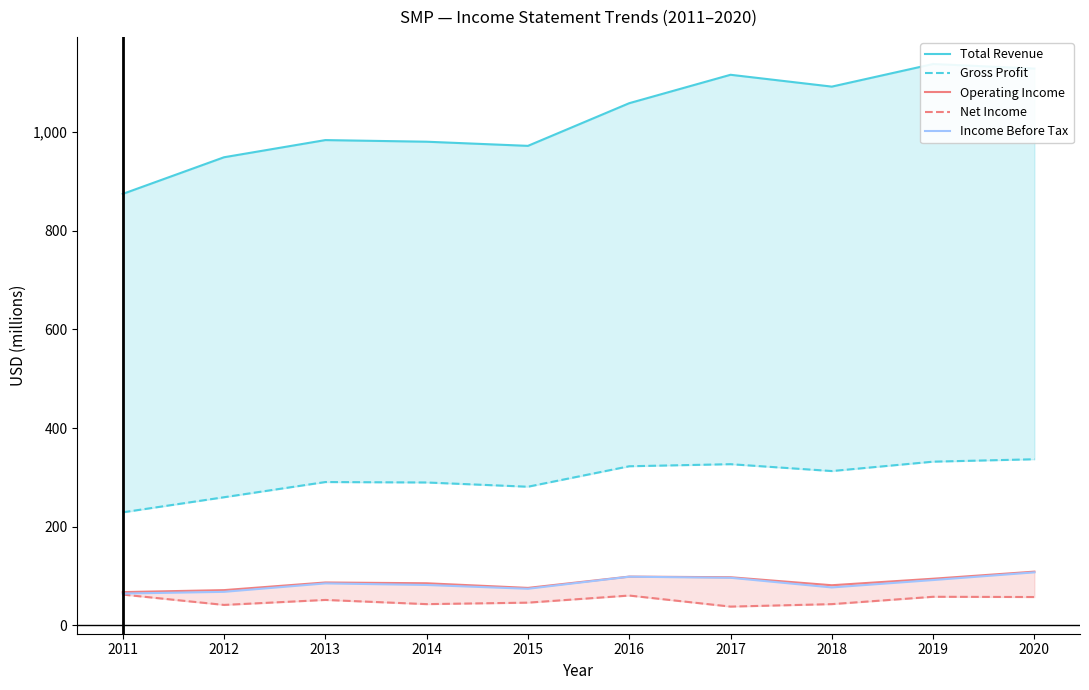

What is the highest value of the Total Revenue series?

1137.9